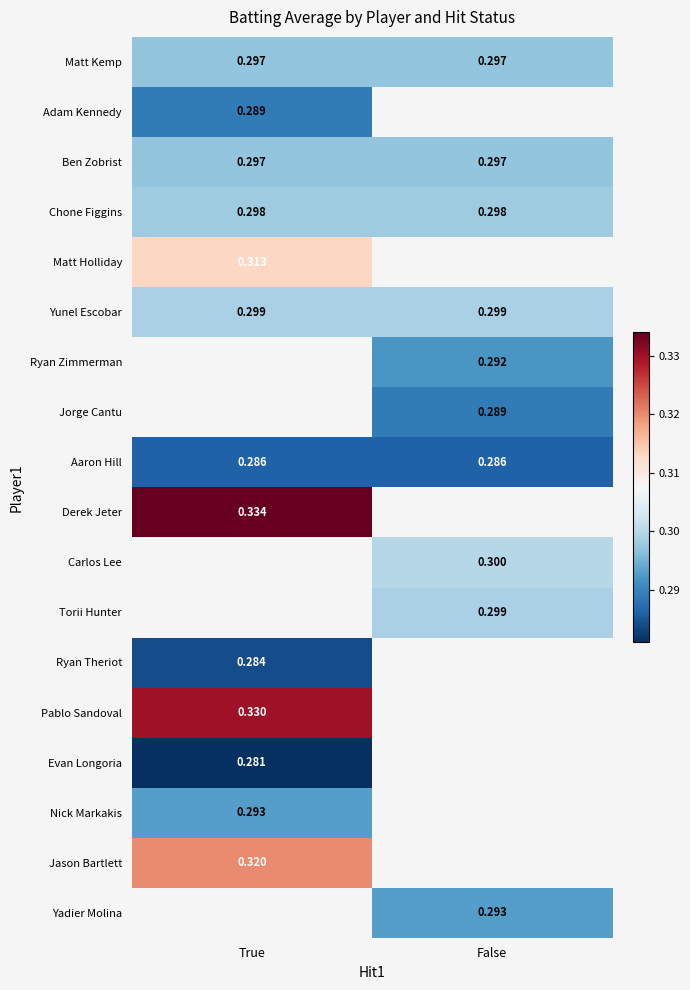

Between False and True, which is larger?

False